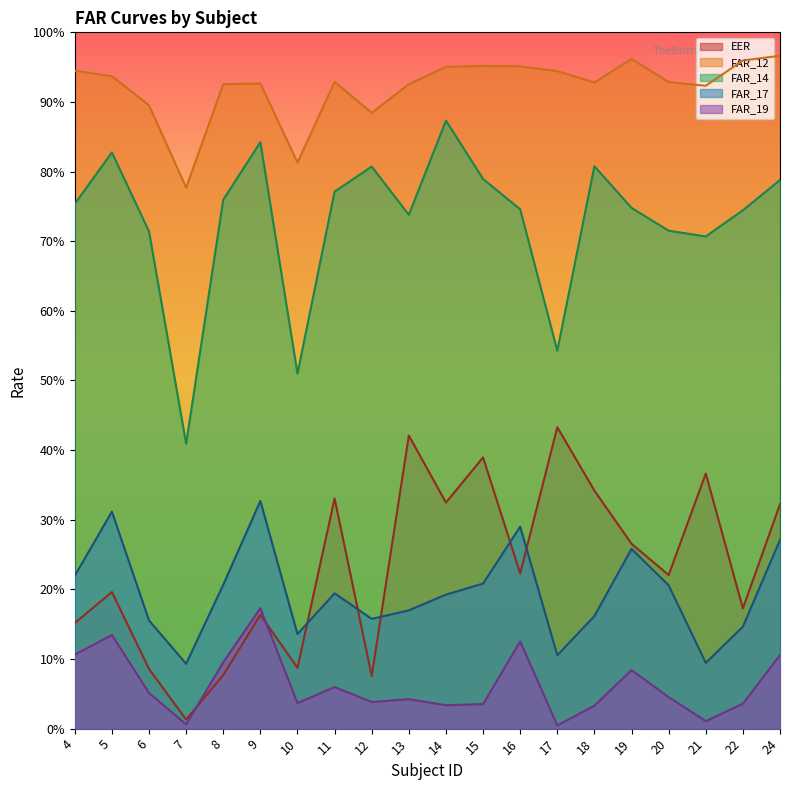

Does the chart have visible grid lines?

No